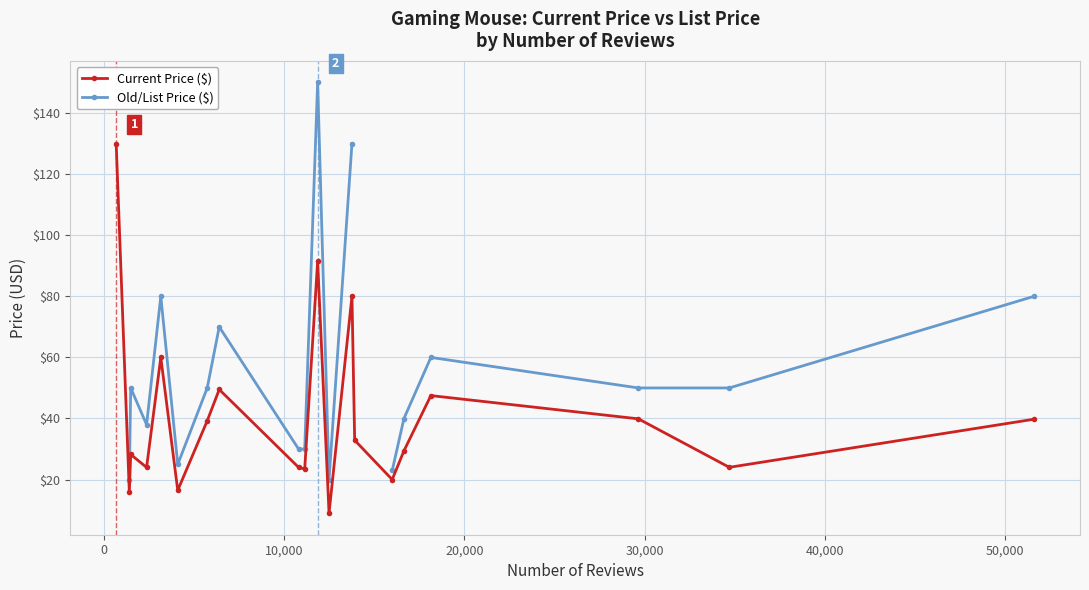

What is the value of the Current Price ($) point at the 8th from the left?

49.5